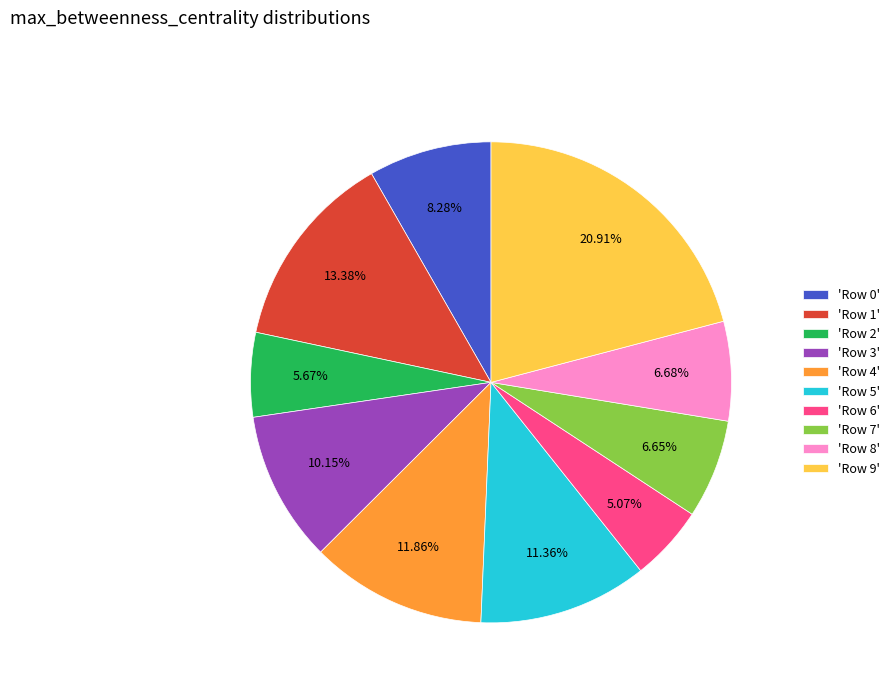

Is the sum of 'Row 8' and 'Row 7' greater than half?

No